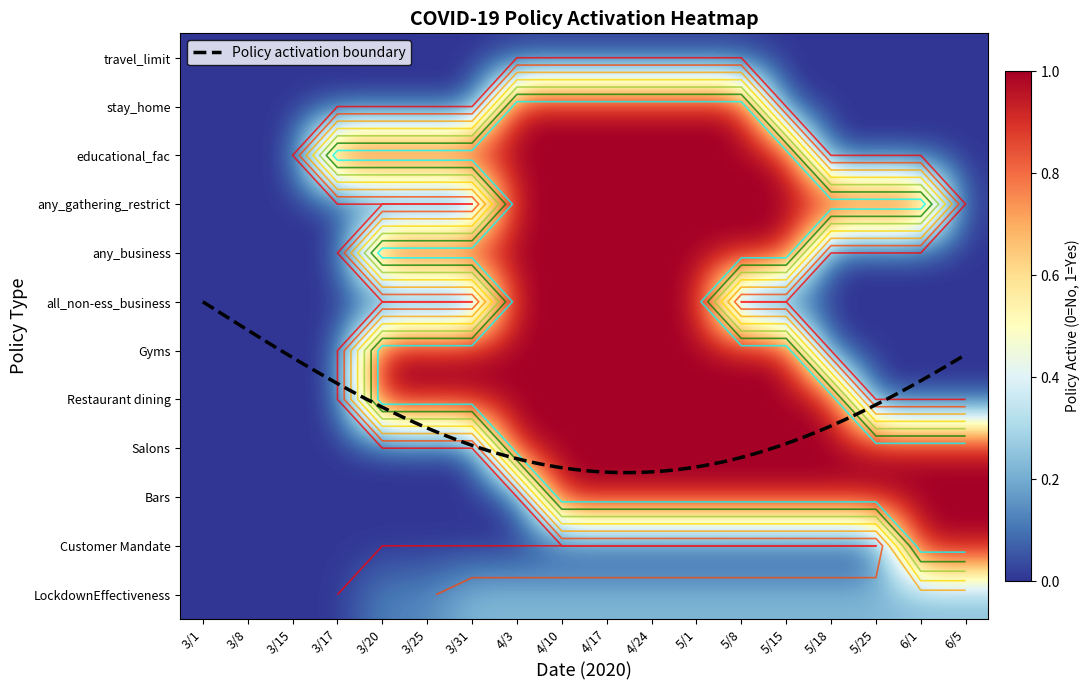

The 4/24 series shows -0.6 at 5/18. True or false?

False